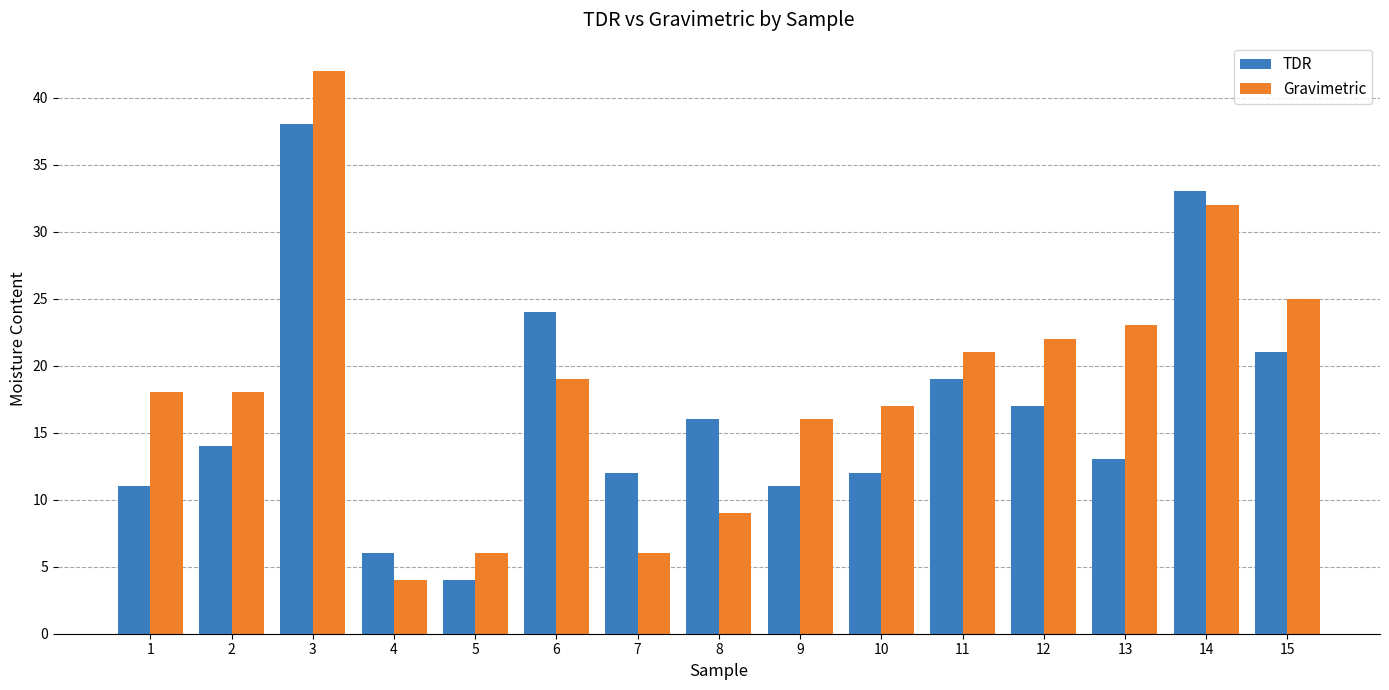

Reading left to right, extract all data points from this chart.

TDR: 1=11	2=14	3=38	4=6	5=4	6=24	7=12	8=16	9=11	10=12	11=19	12=17	13=13	14=33	15=21
Gravimetric: 1=18	2=18	3=42	4=4	5=6	6=19	7=6	8=9	9=16	10=17	11=21	12=22	13=23	14=32	15=25